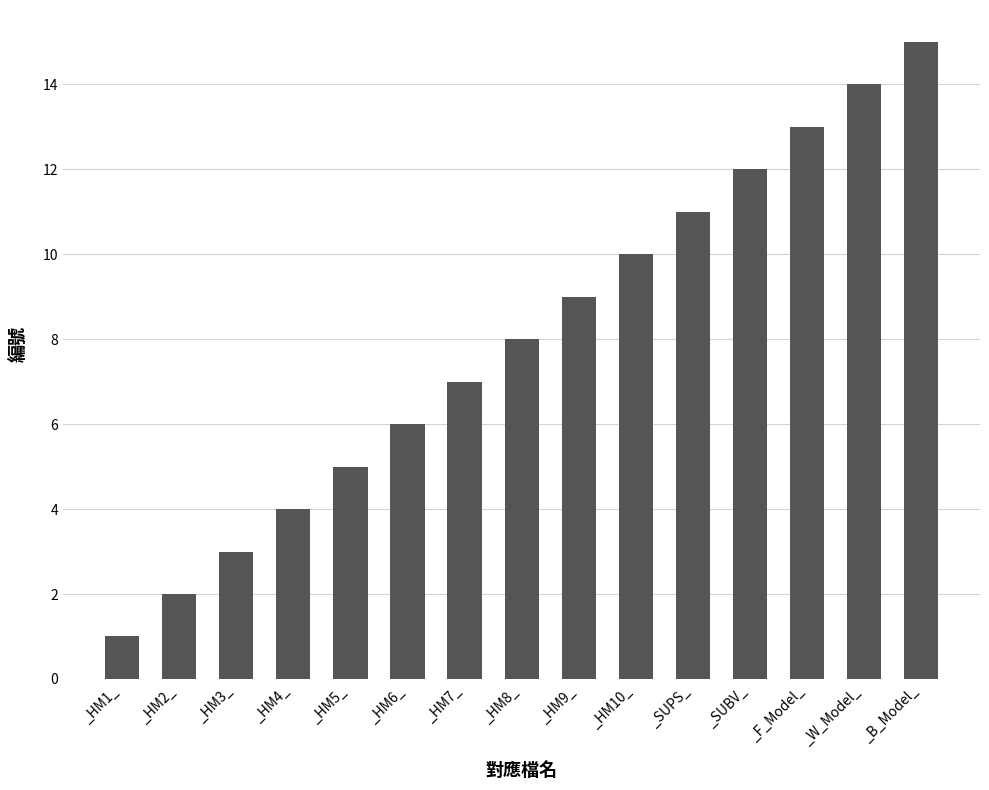

Which label corresponds to the largest value in the chart?

_B_Model_